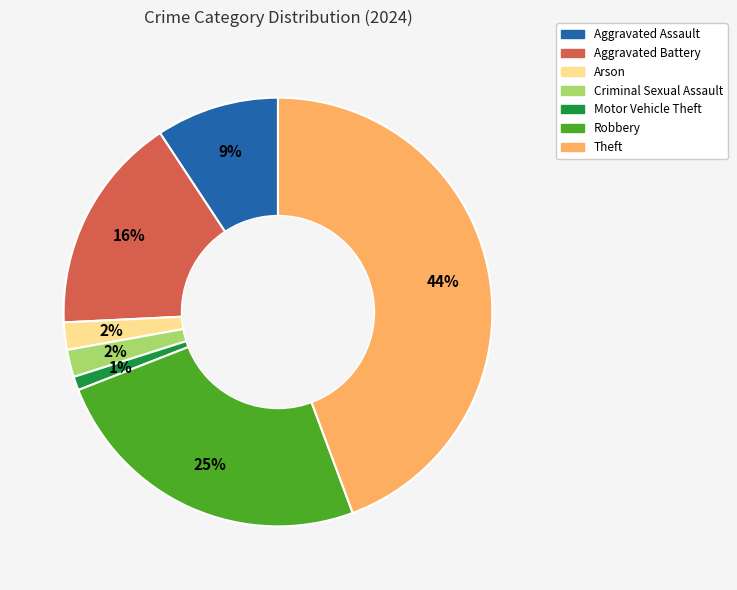

How many slices are in this pie chart?

7